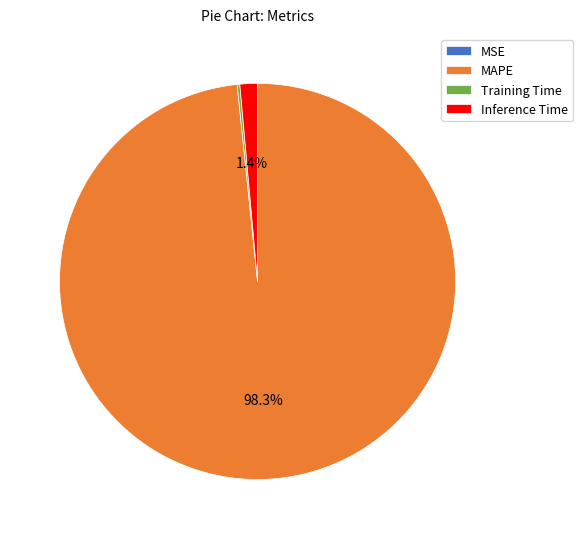

What percentage is NOT represented by Inference Time?

98.6%